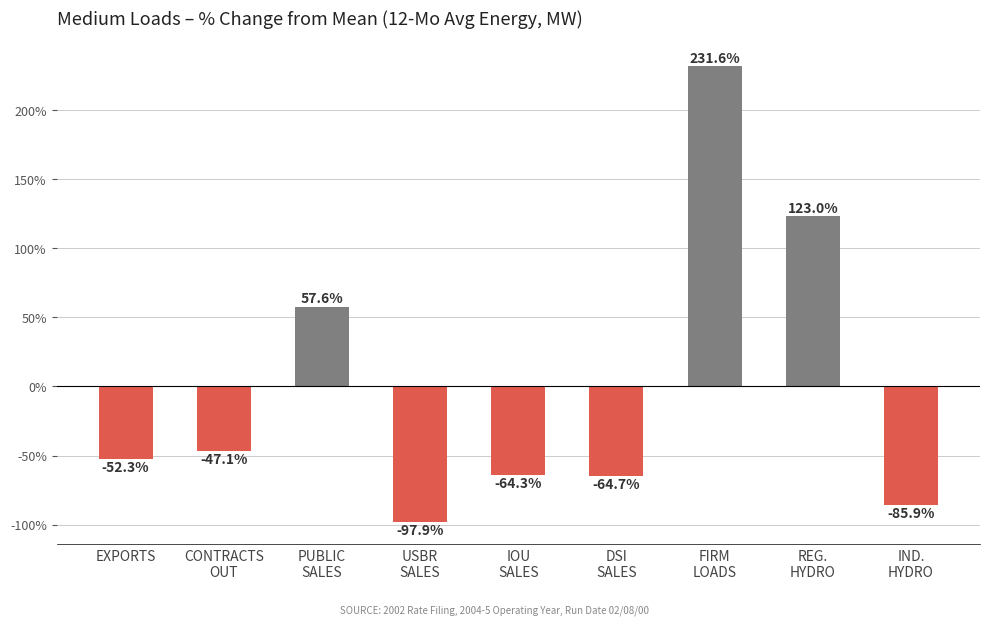

What is the minimum value shown in the chart?

-97.9